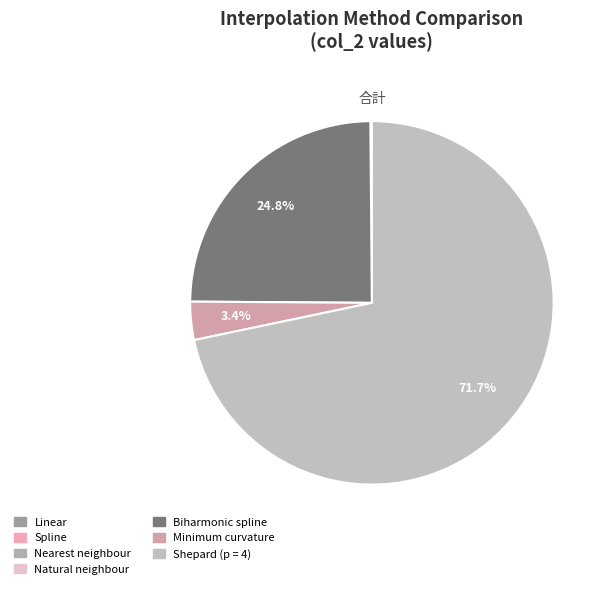

Which slice is the smallest?

Nearest neighbour